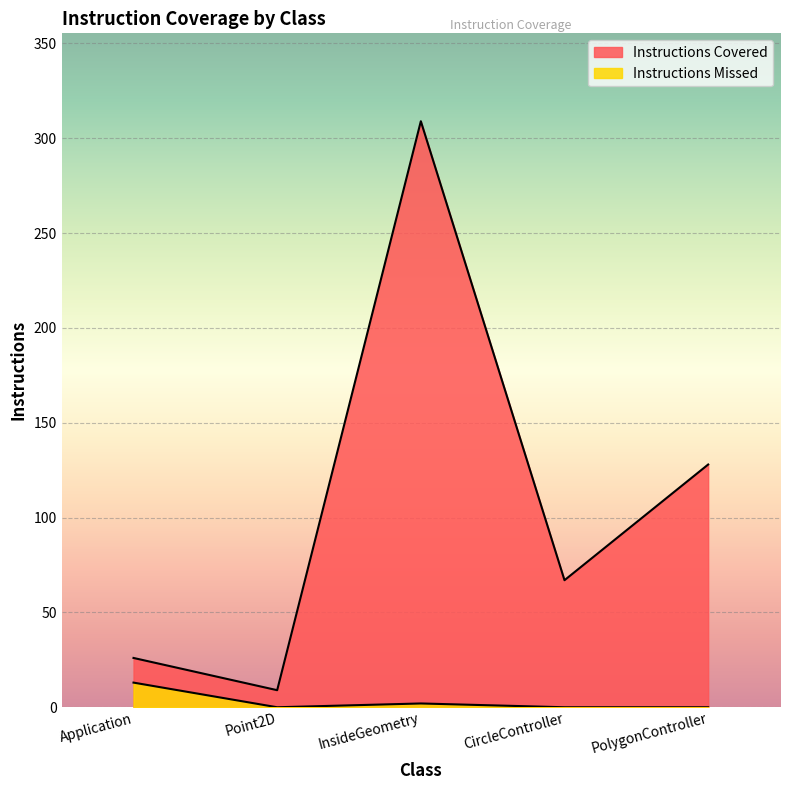

Which series has the largest range (max minus min)?

Instructions Covered